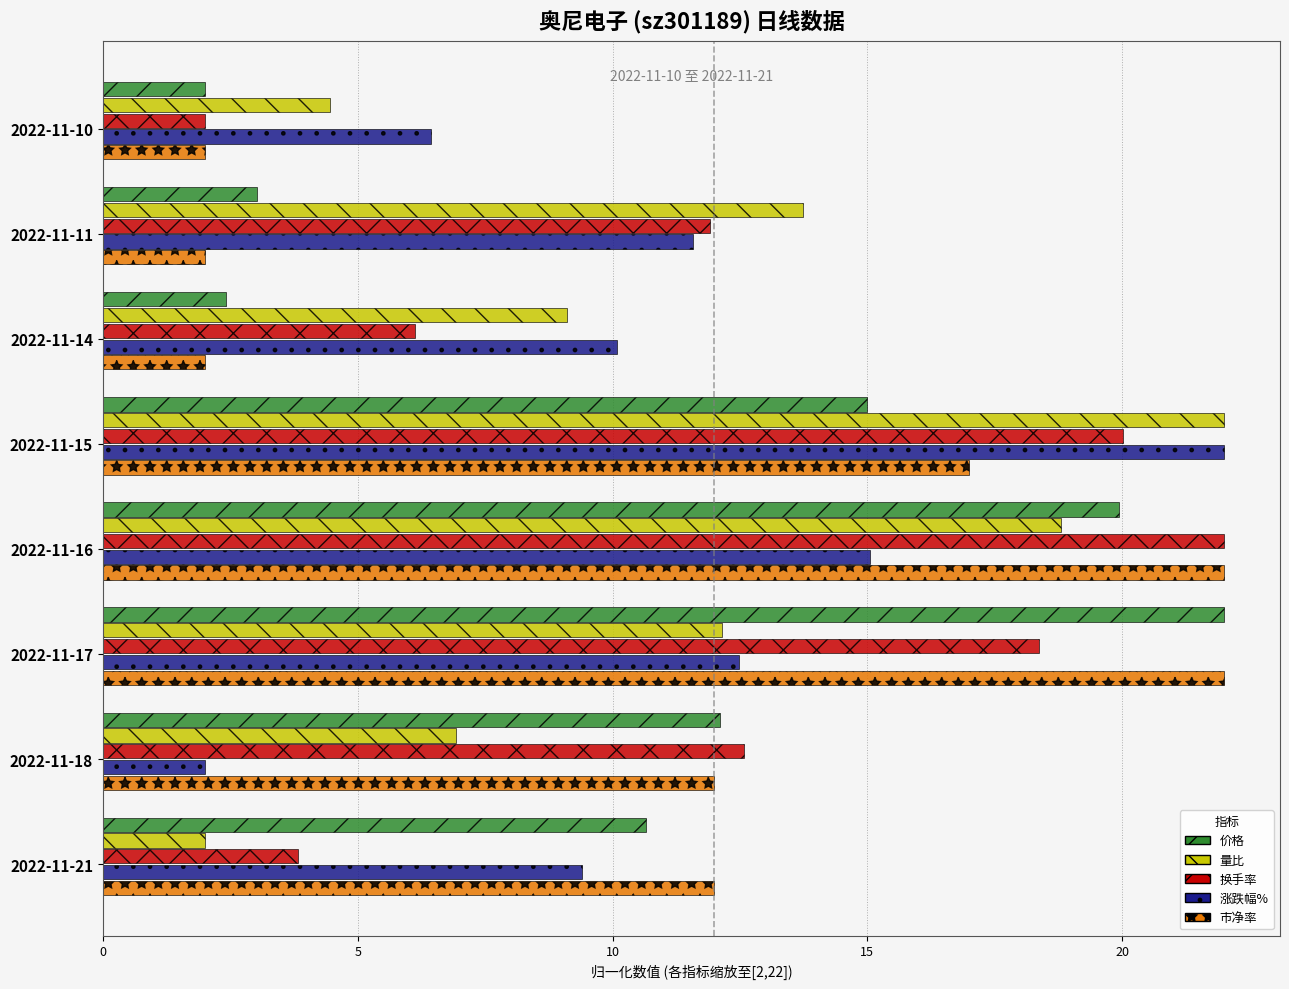

At which category is the sum across all series the highest?

2022-11-16